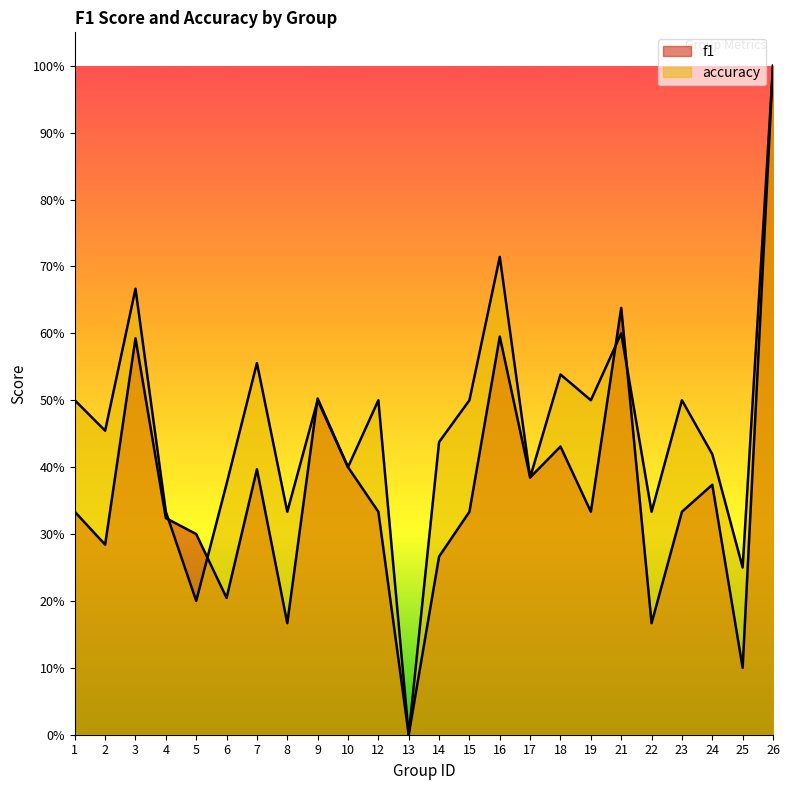

What is the sum of all accuracy values?

11.0